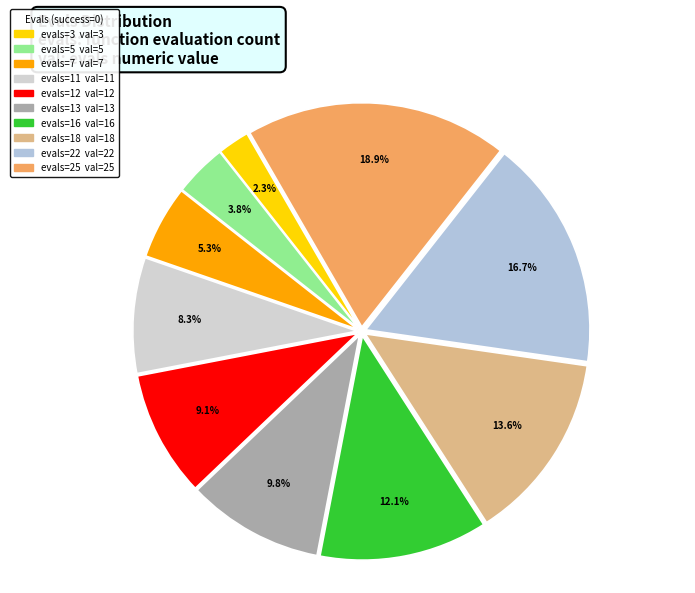

How many segments does this pie chart have?

10